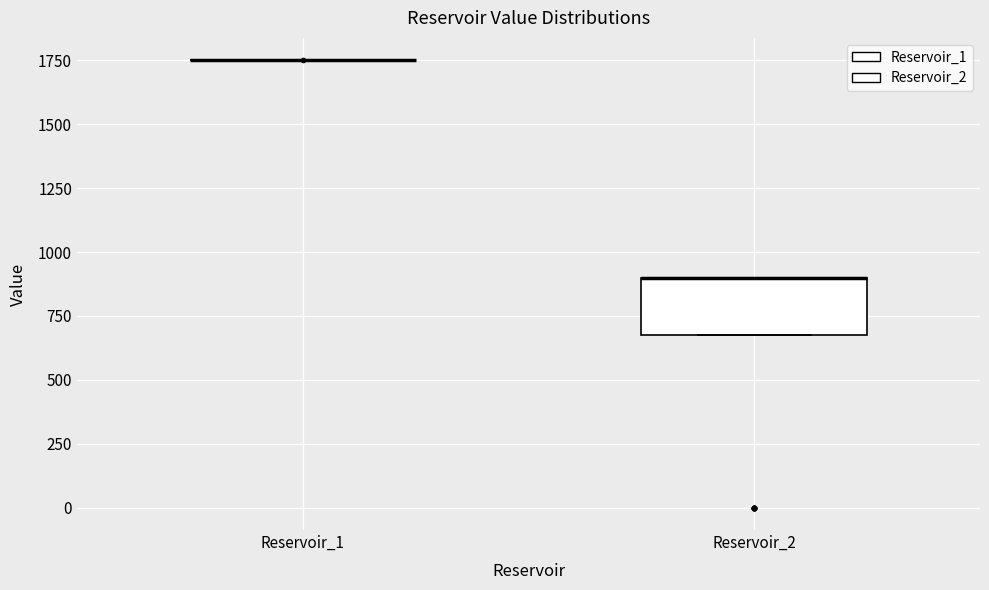

Reading left to right, transcribe this box plot: for each box, give where its median line is, the range the box spans, and where its two whiskers end, as read against the y-axis. The values are not printed on the chart, so give them approximately, as read against the axis.

Reservoir_1: box collapsed to a line at 1750, whiskers 1750 to 1750
Reservoir_2: median 900 (drawn on the box's upper edge), box 650 to 900, whiskers 650 to 900